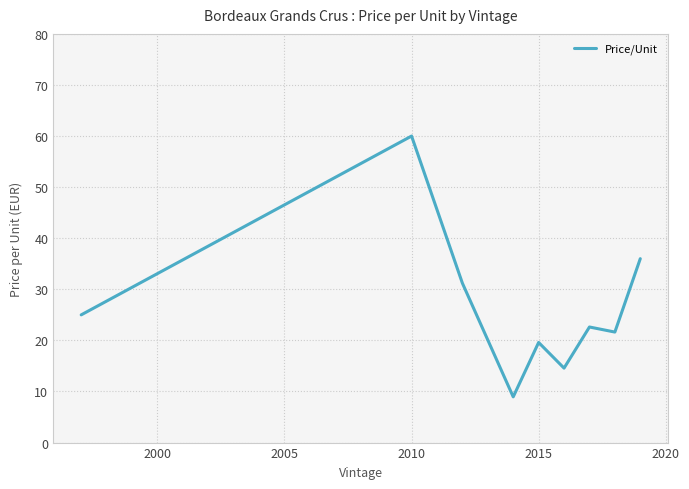

What is the greatest value displayed?

60.0